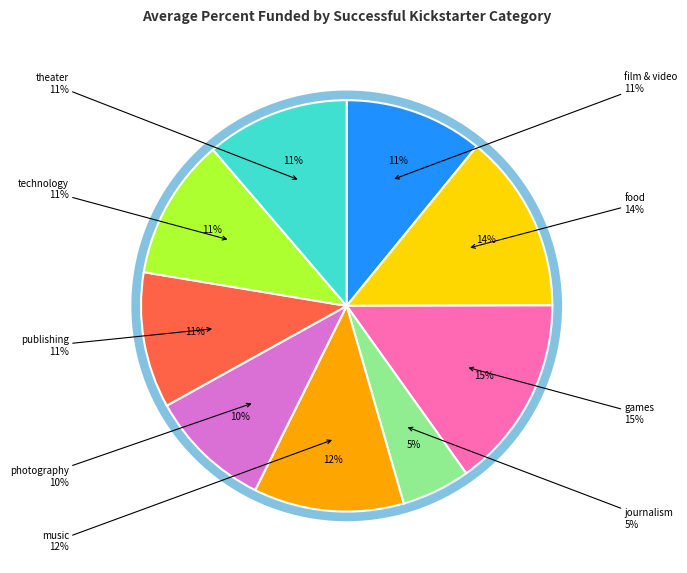

Count the number of slices in the pie.

9